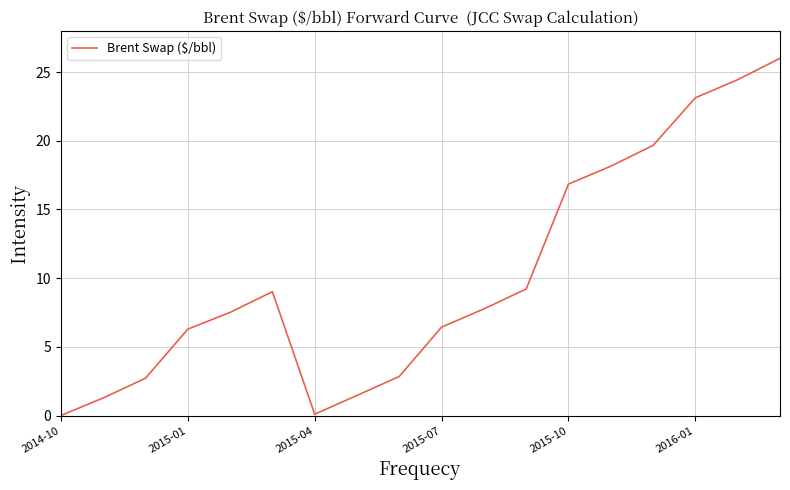

What is the difference between the maximum and minimum values?

26.0